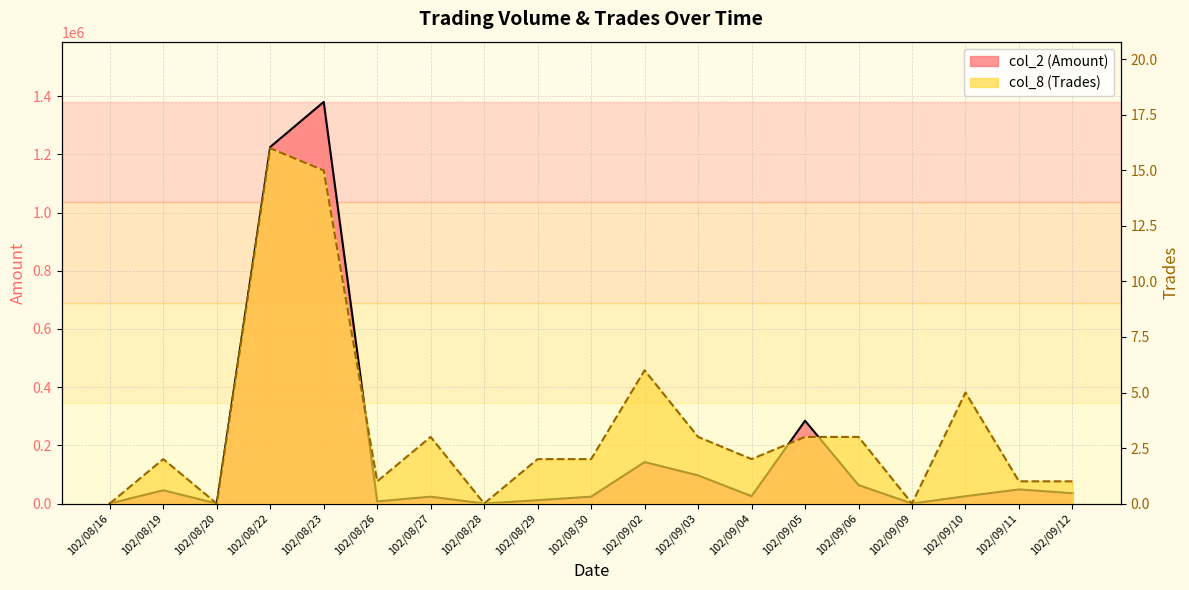

How many data points in col_8 (Trades) are above 2?

8